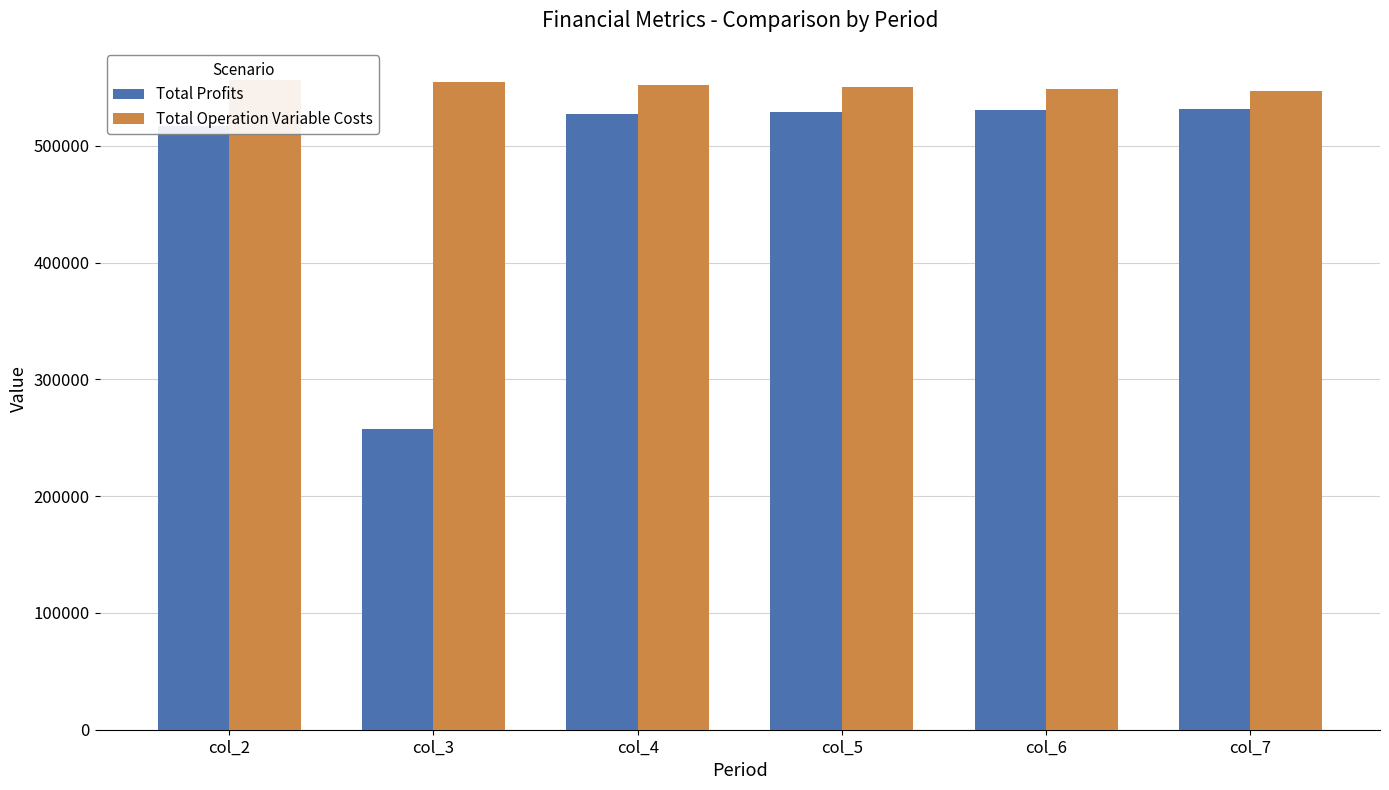

At how many categories does at least one series exceed 262596?

6